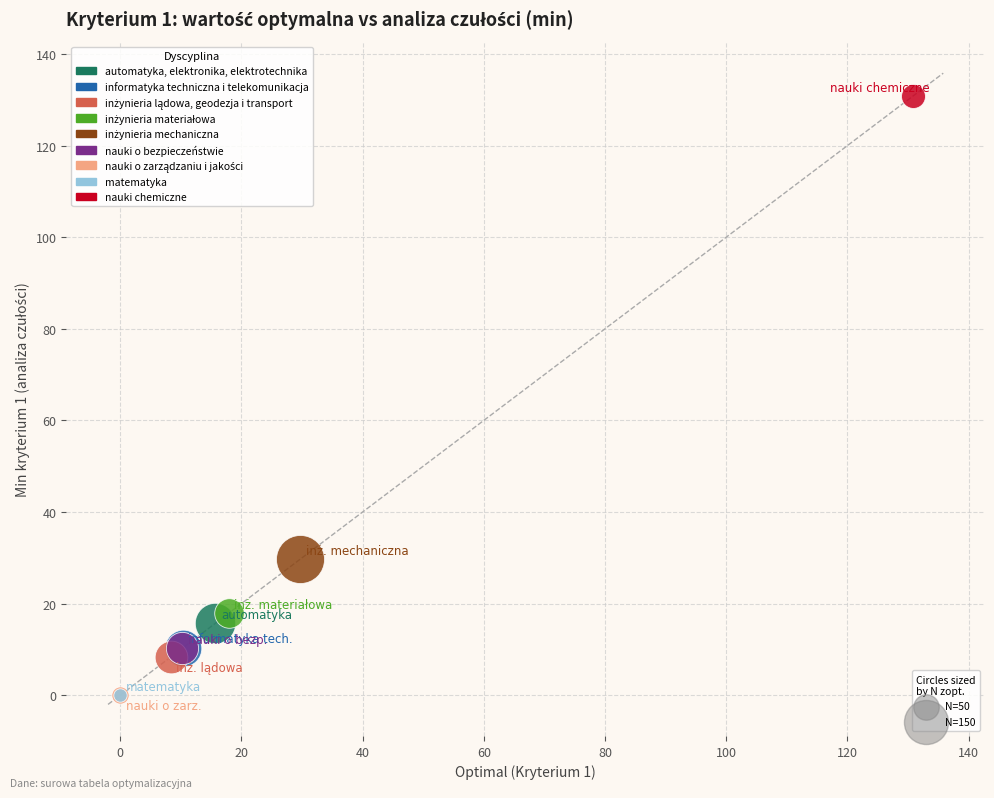

Which series contains the highest Y value?

nauki chemiczne